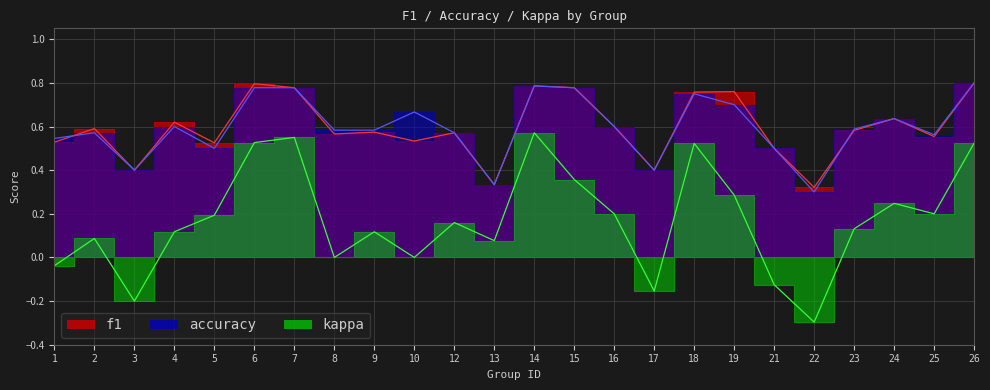

Is it true that accuracy equals 0.8 at 25?

False